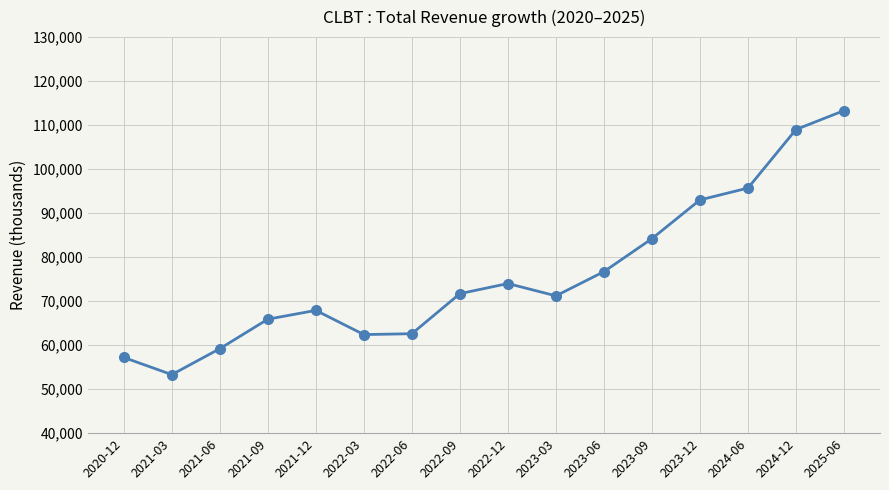

What is the difference between the maximum and second lowest values?

56100